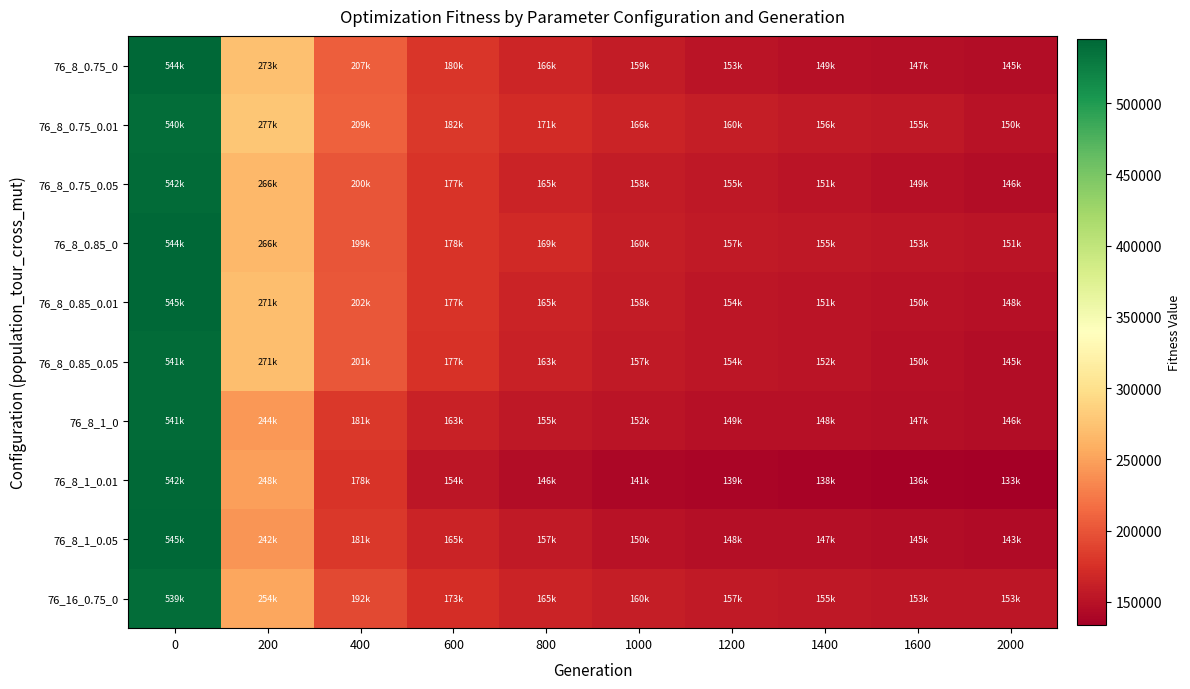

Reading left to right, list all the values displayed in this chart.

76_8_0.75_0: 0=544293.7	200=272714.3	400=206638.1	600=179787.9	800=165999.7	1000=158937.5	1200=152707.7	1400=148807.5	1600=147225.6	2000=144885.3
76_8_0.75_0.01: 0=539983.5	200=277353.9	400=209024.6	600=181638.3	800=171426.0	1000=165576.3	1200=159669.9	1400=156485.8	1600=154643.8	2000=149776.7
76_8_0.75_0.05: 0=541575.1	200=266428.7	400=200006.9	600=177303.8	800=165258.5	1000=158377.0	1200=154500.9	1400=151186.7	1600=148896.2	2000=145740.1
76_8_0.85_0: 0=544230.1	200=266227.8	400=199455.3	600=178123.8	800=168959.1	1000=160282.9	1200=157229.8	1400=154918.5	1600=153448.6	2000=151411.2
76_8_0.85_0.01: 0=544566.5	200=271466.9	400=201571.0	600=177112.4	800=164806.3	1000=157727.2	1200=154005.8	1400=151257.8	1600=149676.0	2000=148234.3
76_8_0.85_0.05: 0=540767.6	200=270840.9	400=201436.6	600=176763.5	800=163234.8	1000=157164.9	1200=154276.3	1400=151686.2	1600=149504.4	2000=145324.1
76_8_1_0: 0=541208.5	200=244238.3	400=181066.0	600=162903.1	800=155067.9	1000=151616.4	1200=148837.8	1400=147980.9	1600=146818.1	2000=146343.3
76_8_1_0.01: 0=542228.9	200=248201.7	400=177964.3	600=154022.2	800=146184.2	1000=141299.0	1200=138969.1	1400=137869.9	1600=136060.4	2000=133492.8
76_8_1_0.05: 0=545236.2	200=242022.9	400=180927.9	600=164638.5	800=156781.8	1000=150472.8	1200=147940.8	1400=146569.4	1600=145258.3	2000=143287.6
76_16_0.75_0: 0=539275.6	200=254017.6	400=191726.1	600=172942.8	800=164966.1	1000=159999.3	1200=156881.7	1400=155241.9	1600=153402.1	2000=152884.0